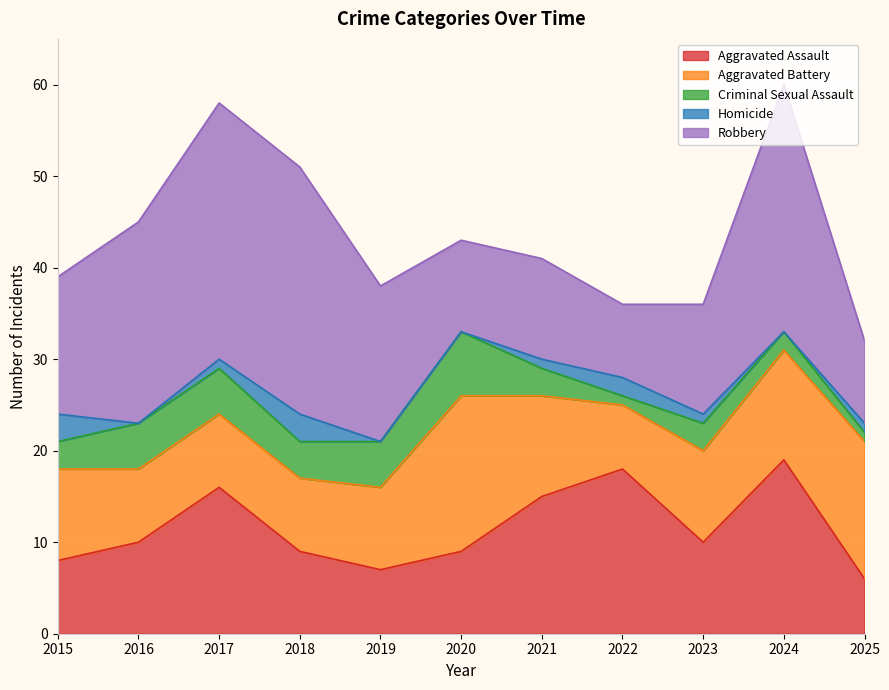

How many distinct data groups are displayed?

5